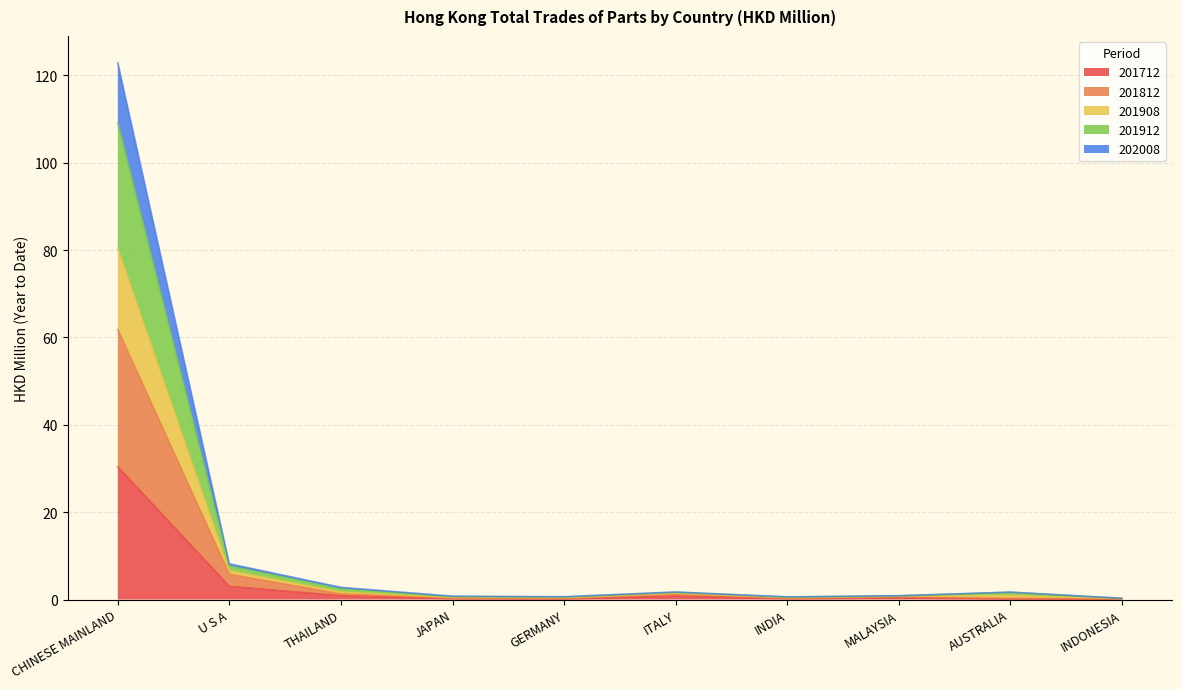

Is it true that 202008 equals 0.1 at INDIA?

False